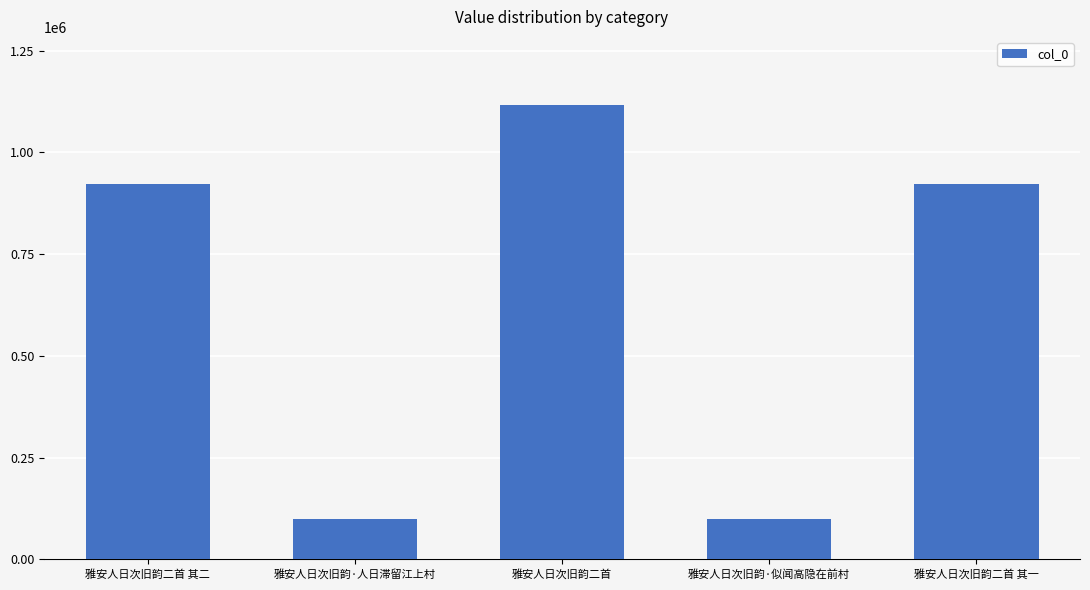

What is the maximum value shown in the chart?

1116587